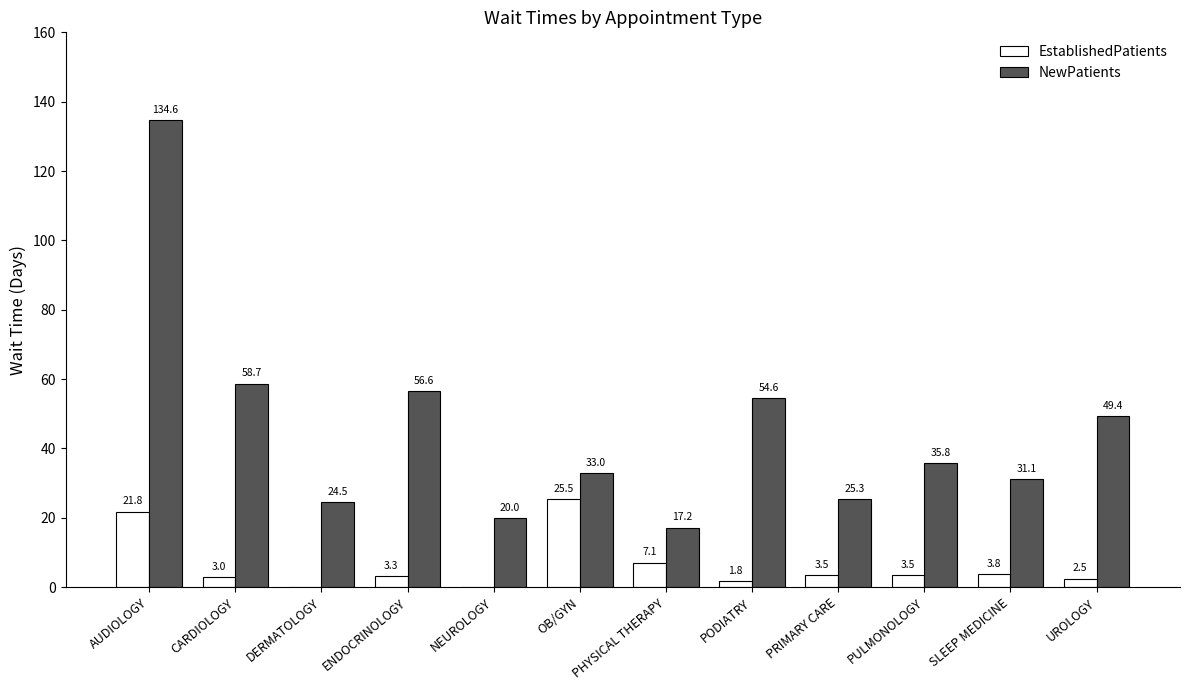

How many distinct data groups are displayed?

2